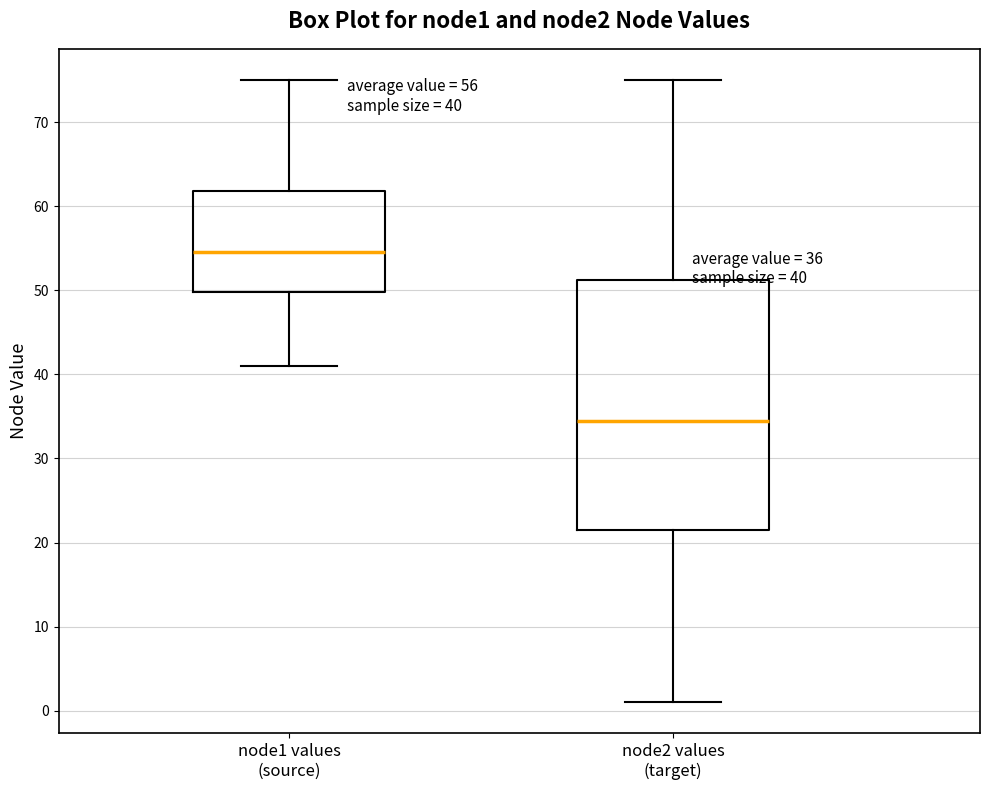

Which box's median line is the lowest?

node2 values (target)